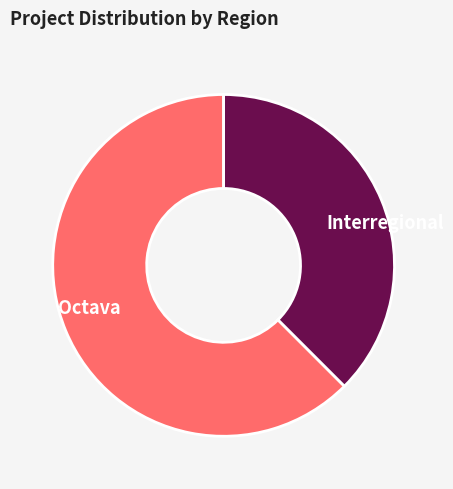

True or false: Octava accounts for 55% of the total.

False